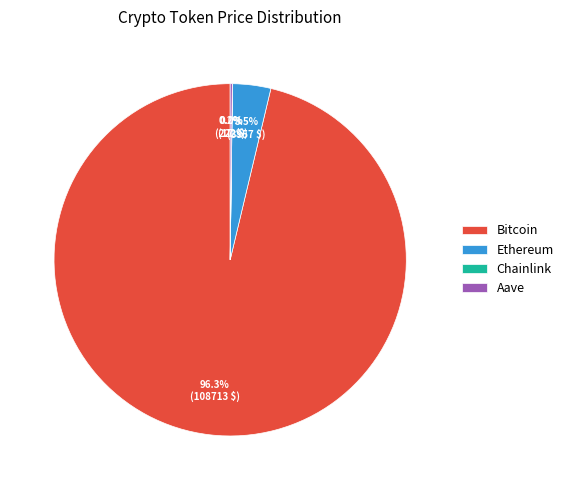

What is the ratio of the value at Bitcoin to the value at Ethereum?

27.5